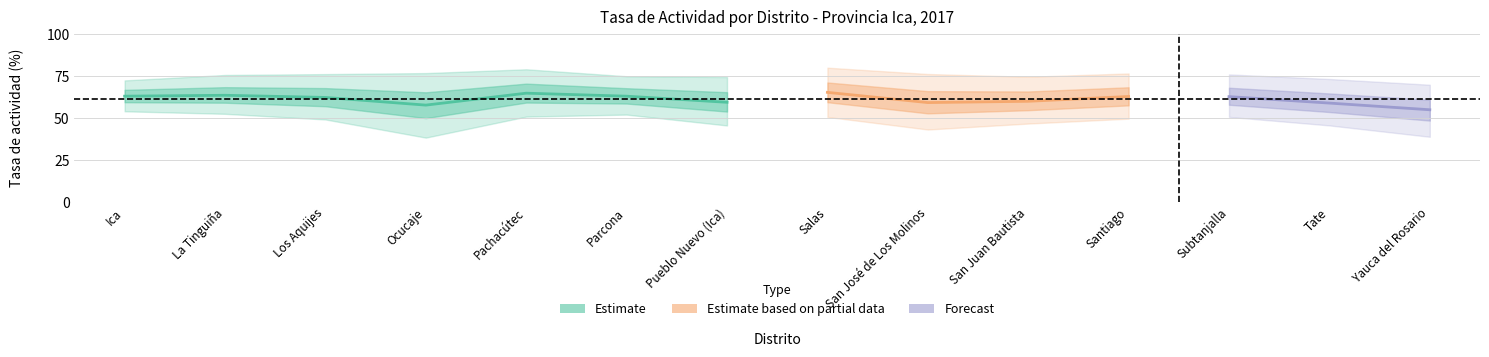

At which category does tasa_mujer reach its first local valley?

Ocucaje